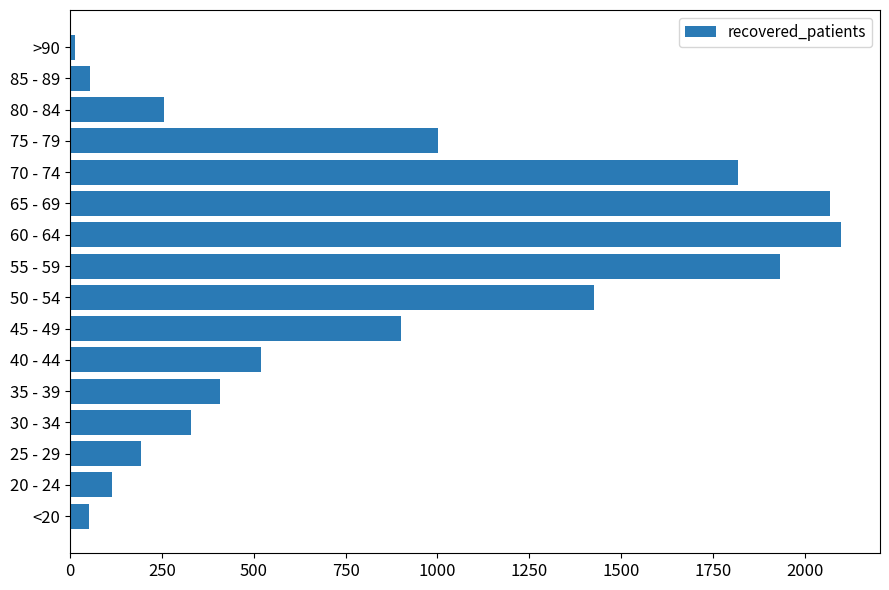

At which label is the value closest to 1056?

75 - 79